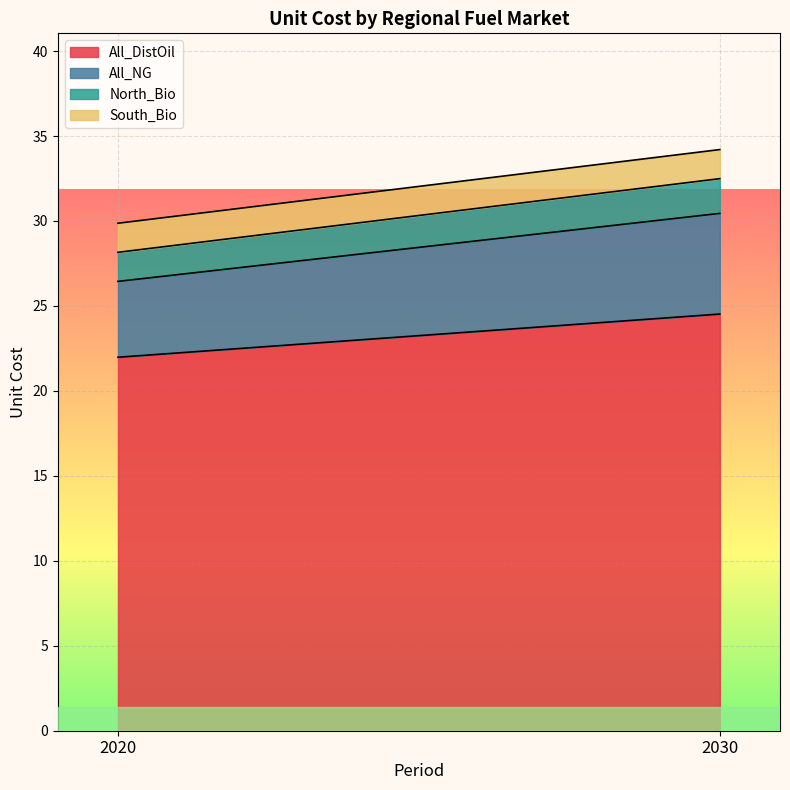

Between 2030 and 2020, which is larger?

2030